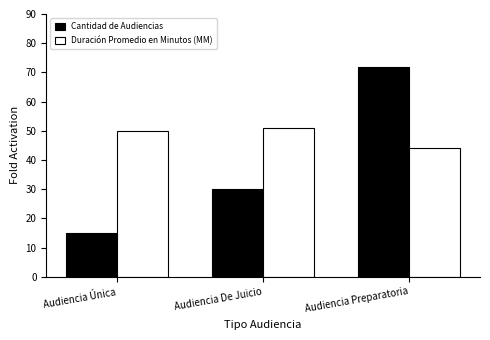

Reading left to right, list all the values displayed in this chart.

Cantidad de Audiencias: Audiencia Única=15	Audiencia De Juicio=30	Audiencia Preparatoria=72
Duración Promedio en Minutos (MM): Audiencia Única=50	Audiencia De Juicio=51	Audiencia Preparatoria=44